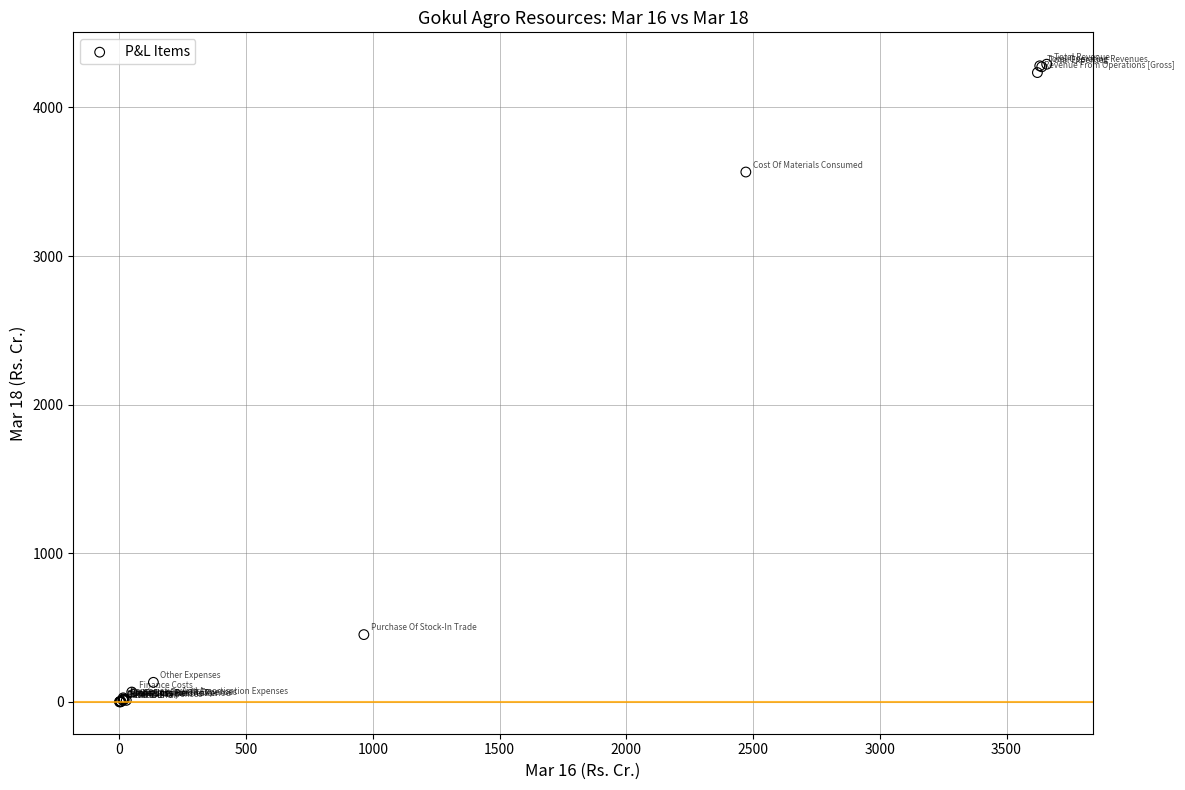

What Y value in the scatter plot is closest to 2145?

3565.2